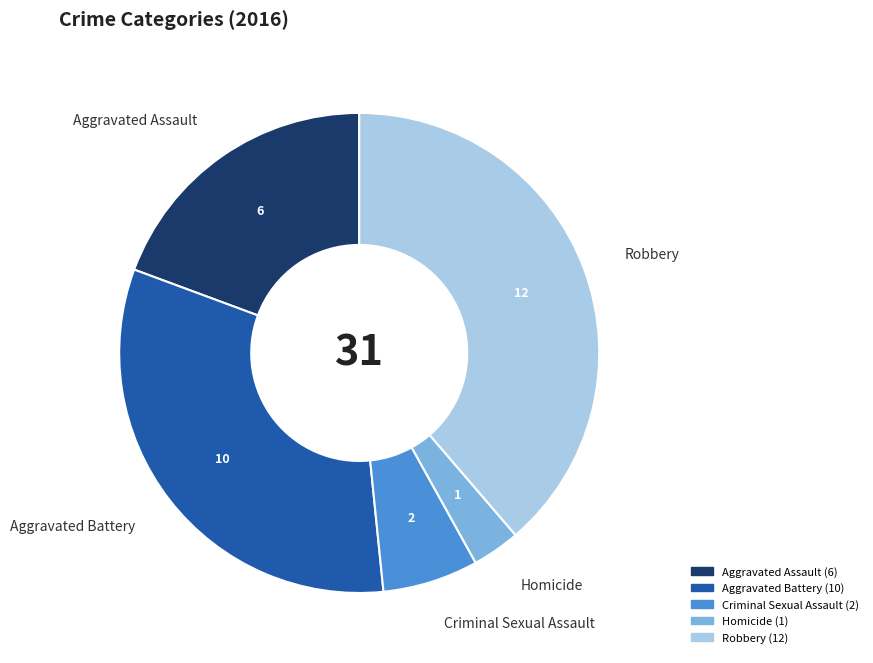

How many segments does this pie chart have?

5